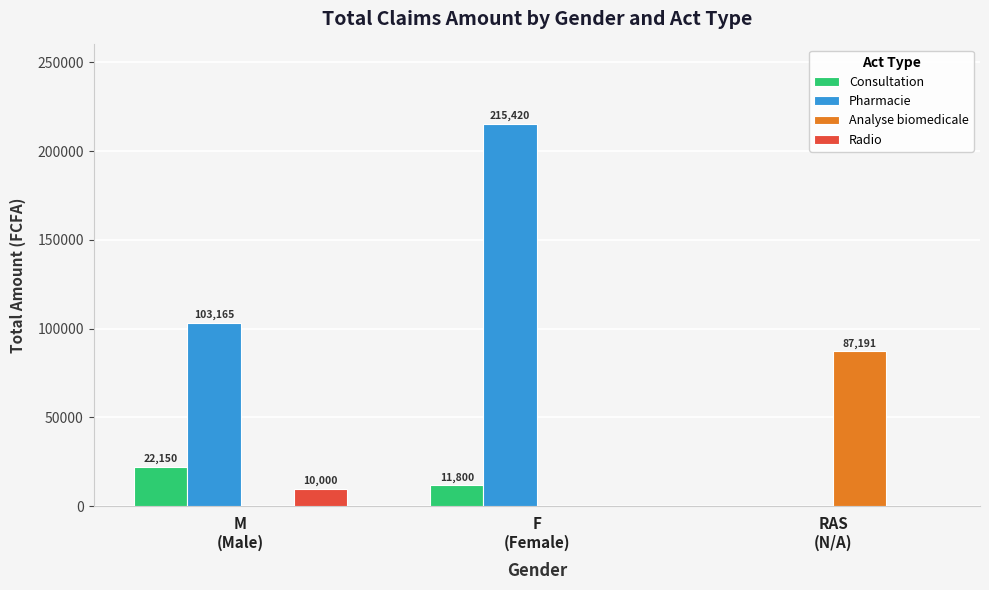

How many Consultation values are between 0 and 22150?

3